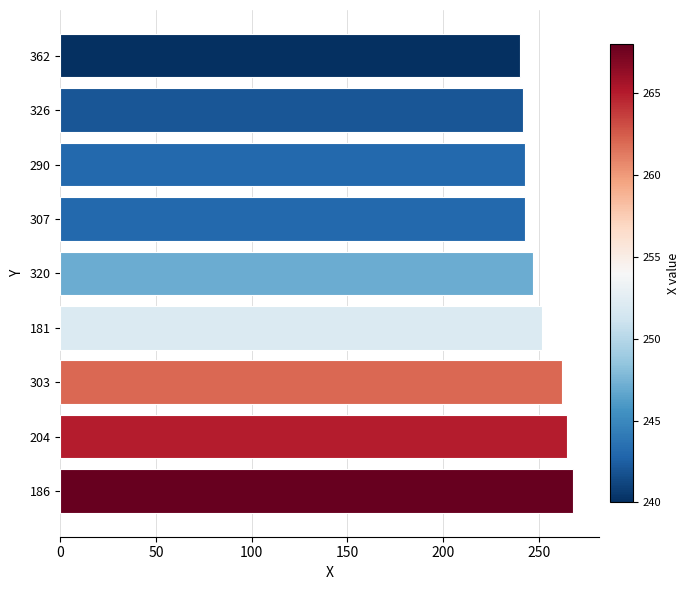

Between 320 and 362, which is larger?

320